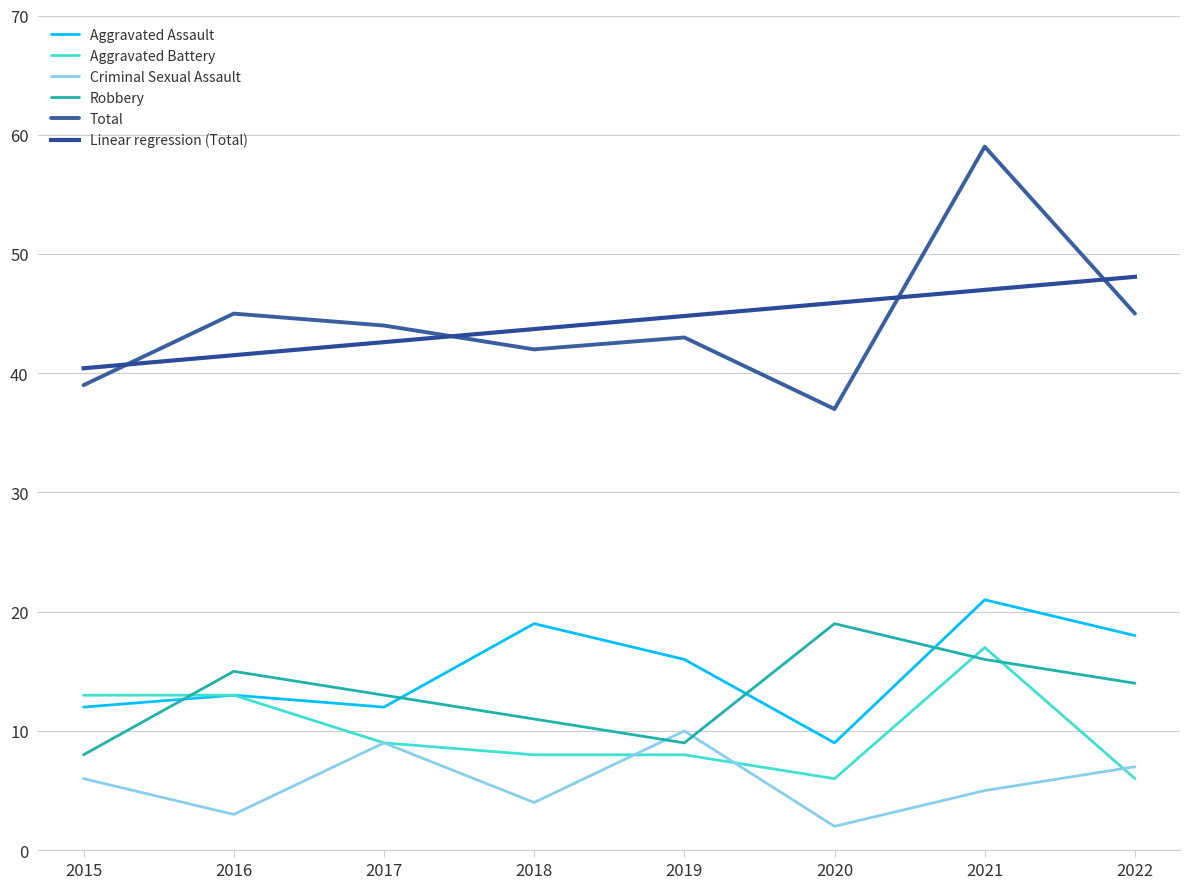

List the series in order of their peak value, lowest first.

Criminal Sexual Assault, Aggravated Battery, Robbery, Aggravated Assault, Total